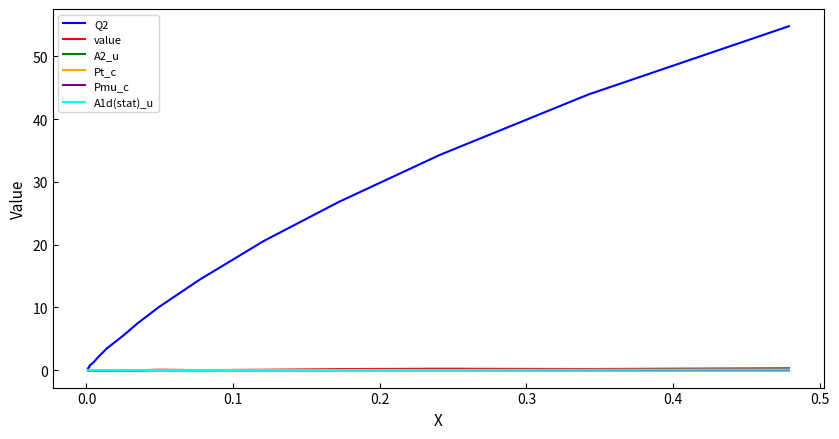

True or false: A2_u and Q2 intersect in this chart.

False